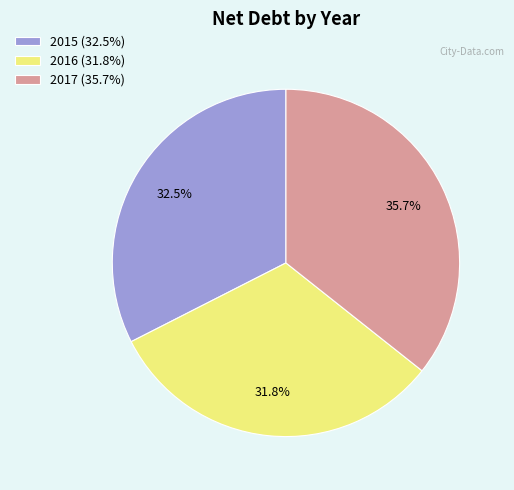

Does any single category account for the majority?

No